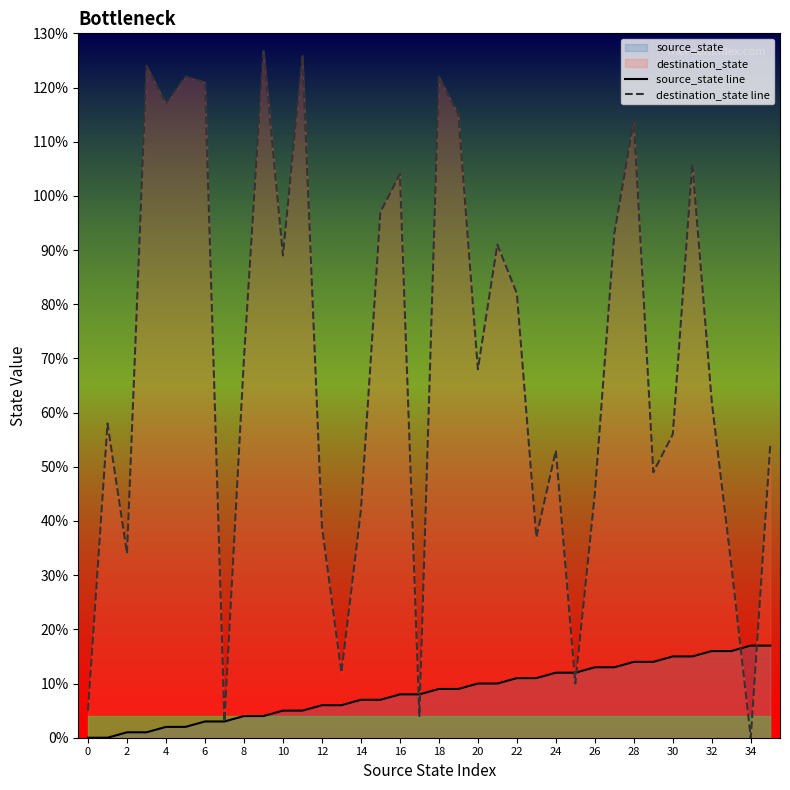

What is the sum of all source_state line values?

306